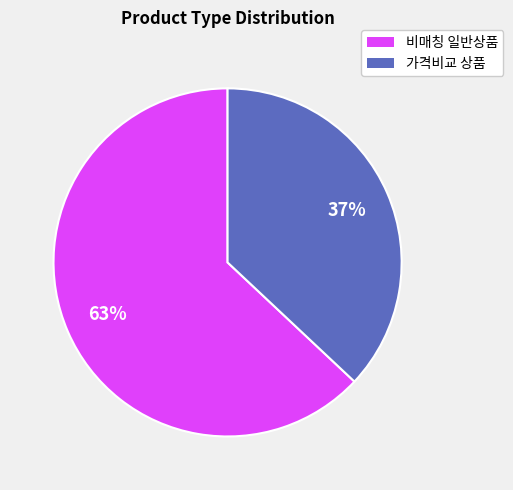

Is it true that 가격비교 상품 is 37% of the pie?

True